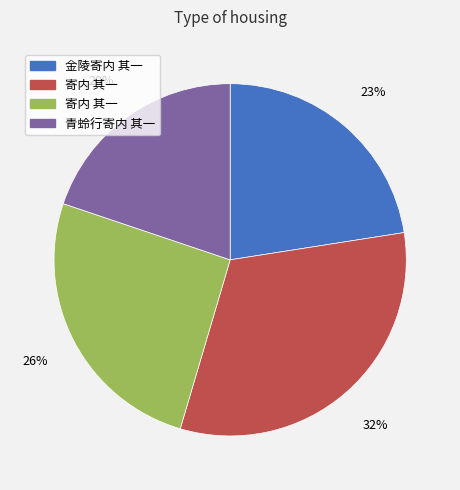

Does any single category account for the majority?

No